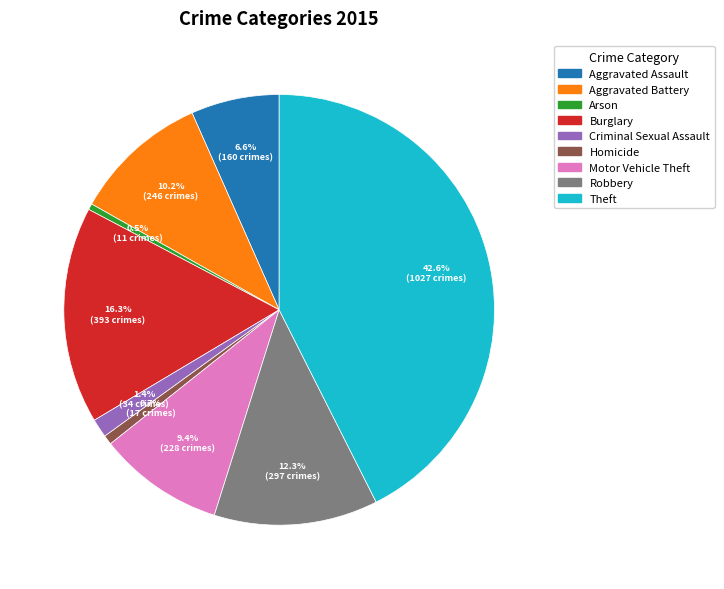

What is the ratio of the value at Theft to the value at Homicide?

60.4